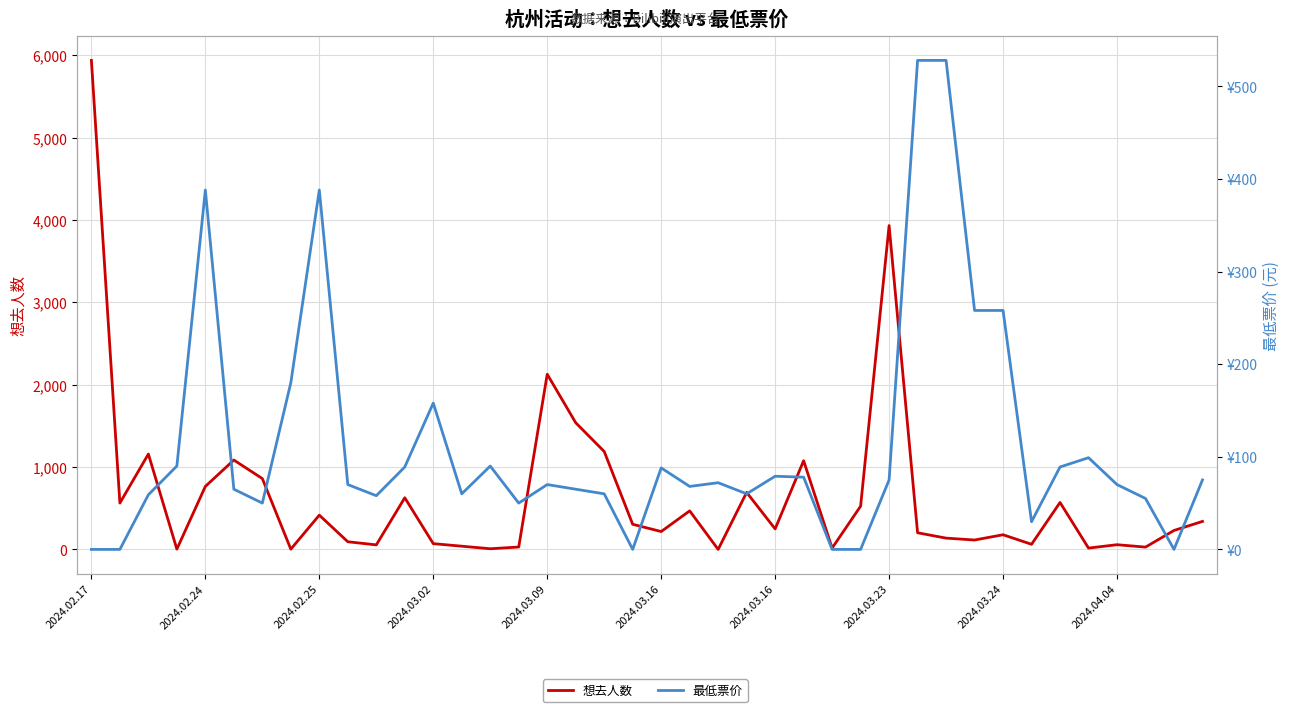

How many times do 最低票价 and 想去人数 cross each other?

14